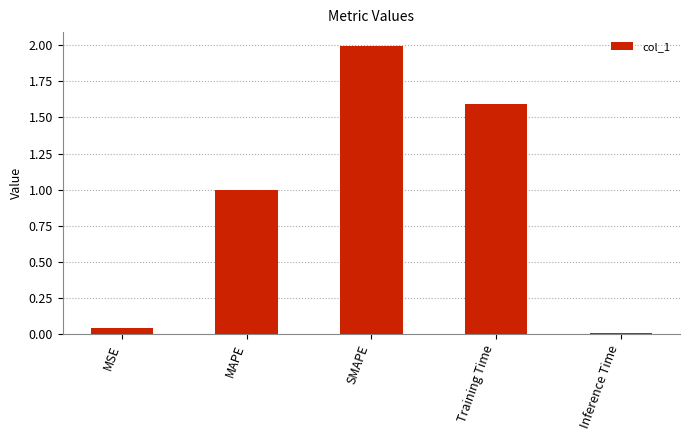

At which label is the value closest to 1?

MAPE